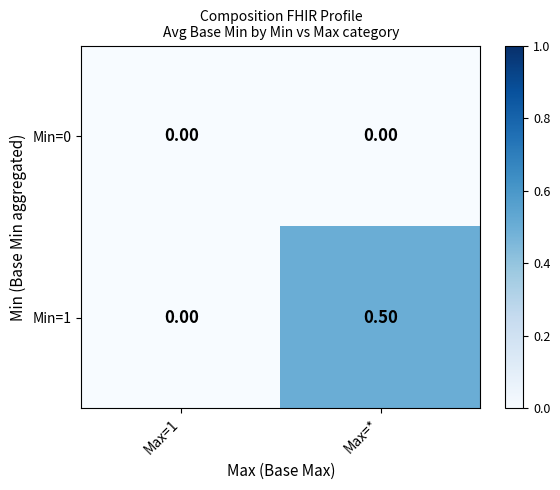

What is the total value across all series at Max=*?

0.5